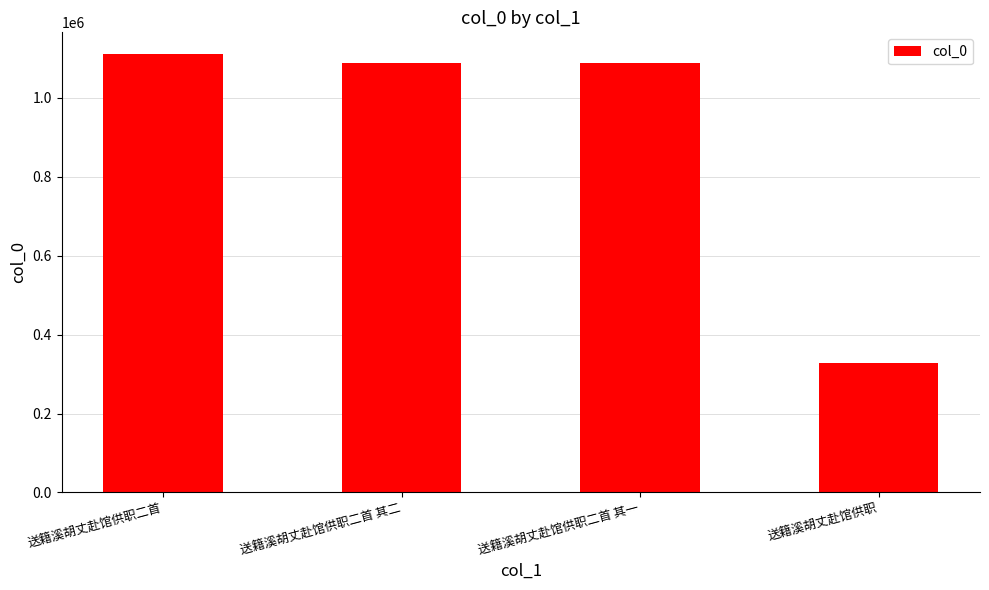

Read the value at 送籍溪胡丈赴馆供职二首 其一, to the nearest 100.

1087700